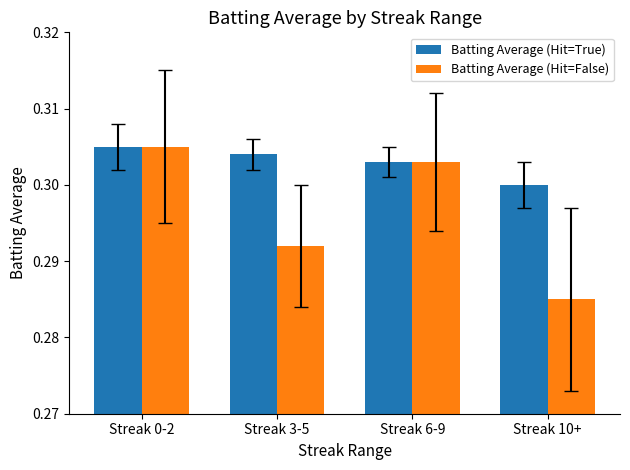

Rank the series at Streak 3-5 from lowest to highest value.

Batting Average (Hit=False), Batting Average (Hit=True)